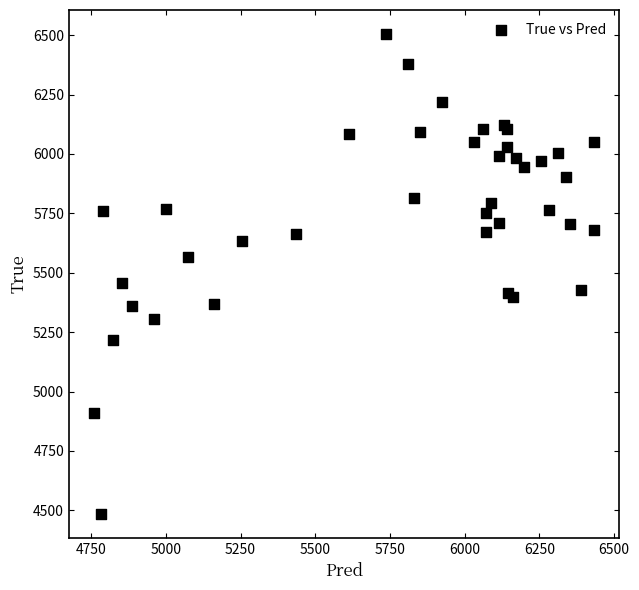

What Y value in the scatter plot is closest to 5494?

5456